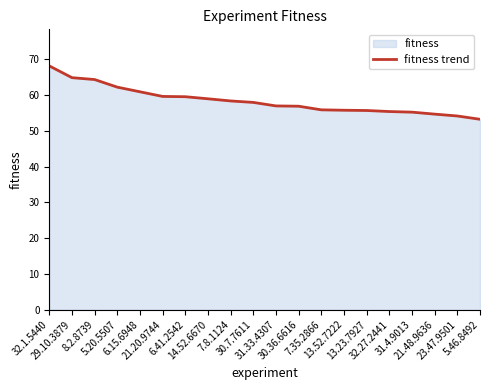

How many values are below 57?

10